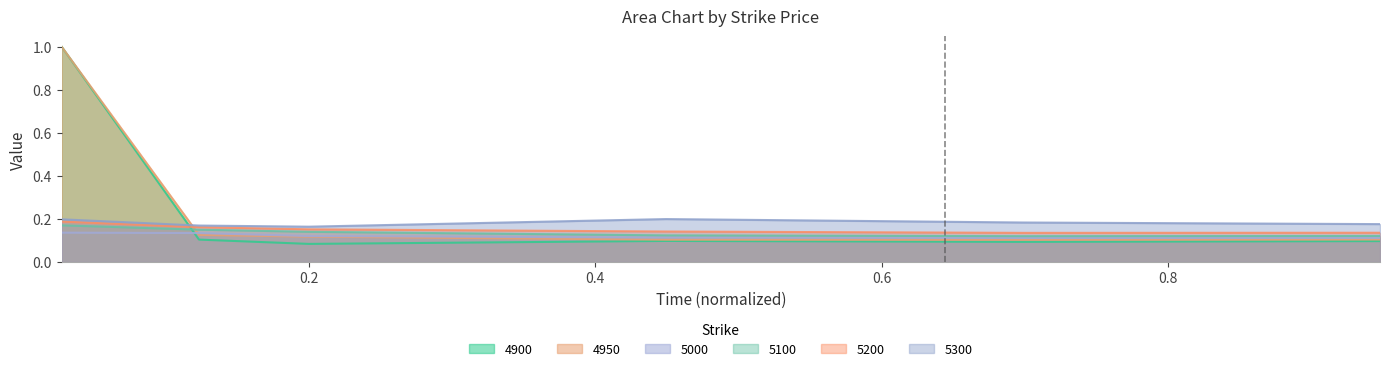

Reading left to right, list all the values displayed in this chart.

4900: 1.0	0.1	0.1	0.1	0.1	0.1
4950: 1.0	0.1	0.1	0.1	0.1	0.1
5000: 0.1	0.1	0.1	0.1	0.1	0.1
5100: 0.2	0.1	0.1	0.1	0.1	0.1
5200: 0.2	0.2	0.2	0.1	0.1	0.1
5300: 0.2	0.2	0.2	0.2	0.2	0.2